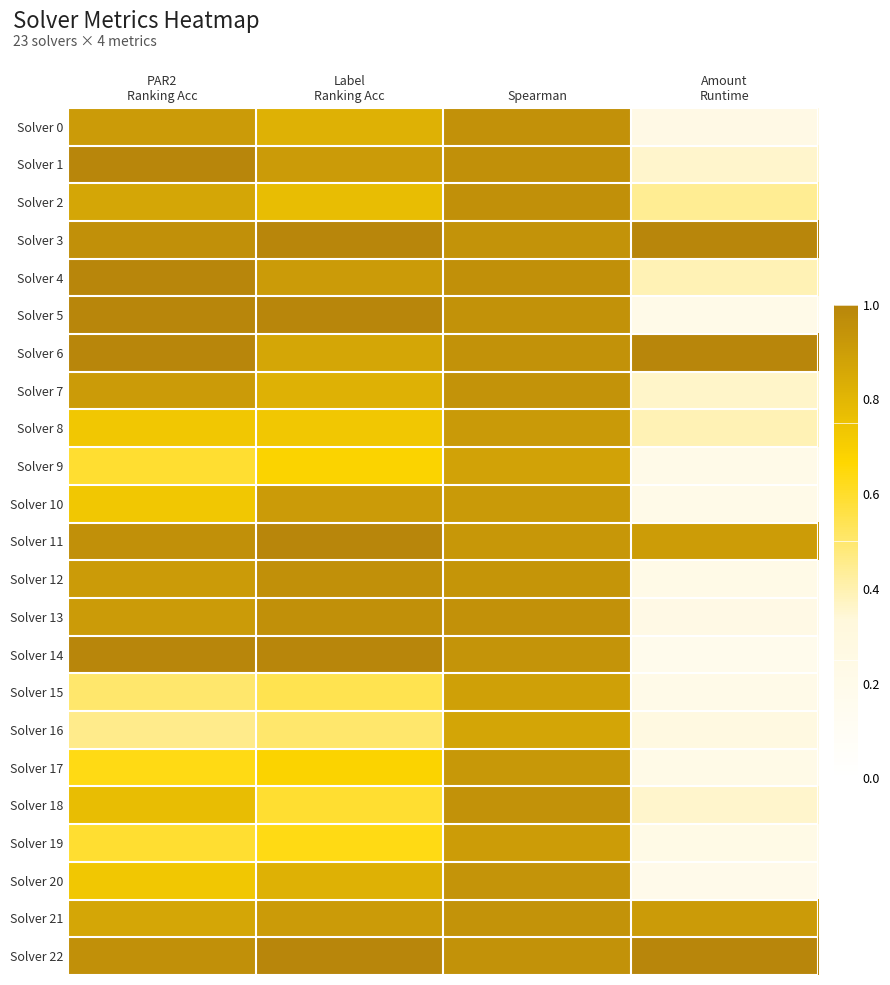

Reading left to right, extract all data points from this chart.

Solver 0: PAR2
Ranking Acc=0.9	Label
Ranking Acc=0.8	Spearman=0.9	Amount
Runtime=0.2
Solver 1: PAR2
Ranking Acc=1.0	Label
Ranking Acc=0.9	Spearman=1.0	Amount
Runtime=0.4
Solver 2: PAR2
Ranking Acc=0.9	Label
Ranking Acc=0.8	Spearman=1.0	Amount
Runtime=0.4
Solver 3: PAR2
Ranking Acc=1.0	Label
Ranking Acc=1.0	Spearman=0.9	Amount
Runtime=1.0
Solver 4: PAR2
Ranking Acc=1.0	Label
Ranking Acc=0.9	Spearman=1.0	Amount
Runtime=0.4
Solver 5: PAR2
Ranking Acc=1.0	Label
Ranking Acc=1.0	Spearman=0.9	Amount
Runtime=0.2
Solver 6: PAR2
Ranking Acc=1.0	Label
Ranking Acc=0.9	Spearman=0.9	Amount
Runtime=1.0
Solver 7: PAR2
Ranking Acc=0.9	Label
Ranking Acc=0.8	Spearman=0.9	Amount
Runtime=0.4
Solver 8: PAR2
Ranking Acc=0.7	Label
Ranking Acc=0.7	Spearman=0.9	Amount
Runtime=0.4
Solver 9: PAR2
Ranking Acc=0.6	Label
Ranking Acc=0.7	Spearman=0.9	Amount
Runtime=0.2
Solver 10: PAR2
Ranking Acc=0.7	Label
Ranking Acc=0.9	Spearman=0.9	Amount
Runtime=0.2
Solver 11: PAR2
Ranking Acc=1.0	Label
Ranking Acc=1.0	Spearman=0.9	Amount
Runtime=0.9
Solver 12: PAR2
Ranking Acc=0.9	Label
Ranking Acc=1.0	Spearman=0.9	Amount
Runtime=0.2
Solver 13: PAR2
Ranking Acc=0.9	Label
Ranking Acc=1.0	Spearman=1.0	Amount
Runtime=0.2
Solver 14: PAR2
Ranking Acc=1.0	Label
Ranking Acc=1.0	Spearman=0.9	Amount
Runtime=0.2
Solver 15: PAR2
Ranking Acc=0.5	Label
Ranking Acc=0.5	Spearman=0.9	Amount
Runtime=0.2
Solver 16: PAR2
Ranking Acc=0.5	Label
Ranking Acc=0.5	Spearman=0.9	Amount
Runtime=0.3
Solver 17: PAR2
Ranking Acc=0.6	Label
Ranking Acc=0.7	Spearman=0.9	Amount
Runtime=0.2
Solver 18: PAR2
Ranking Acc=0.8	Label
Ranking Acc=0.6	Spearman=0.9	Amount
Runtime=0.4
Solver 19: PAR2
Ranking Acc=0.6	Label
Ranking Acc=0.6	Spearman=0.9	Amount
Runtime=0.2
Solver 20: PAR2
Ranking Acc=0.7	Label
Ranking Acc=0.8	Spearman=0.9	Amount
Runtime=0.2
Solver 21: PAR2
Ranking Acc=0.9	Label
Ranking Acc=0.9	Spearman=0.9	Amount
Runtime=0.9
Solver 22: PAR2
Ranking Acc=1.0	Label
Ranking Acc=1.0	Spearman=0.9	Amount
Runtime=1.0